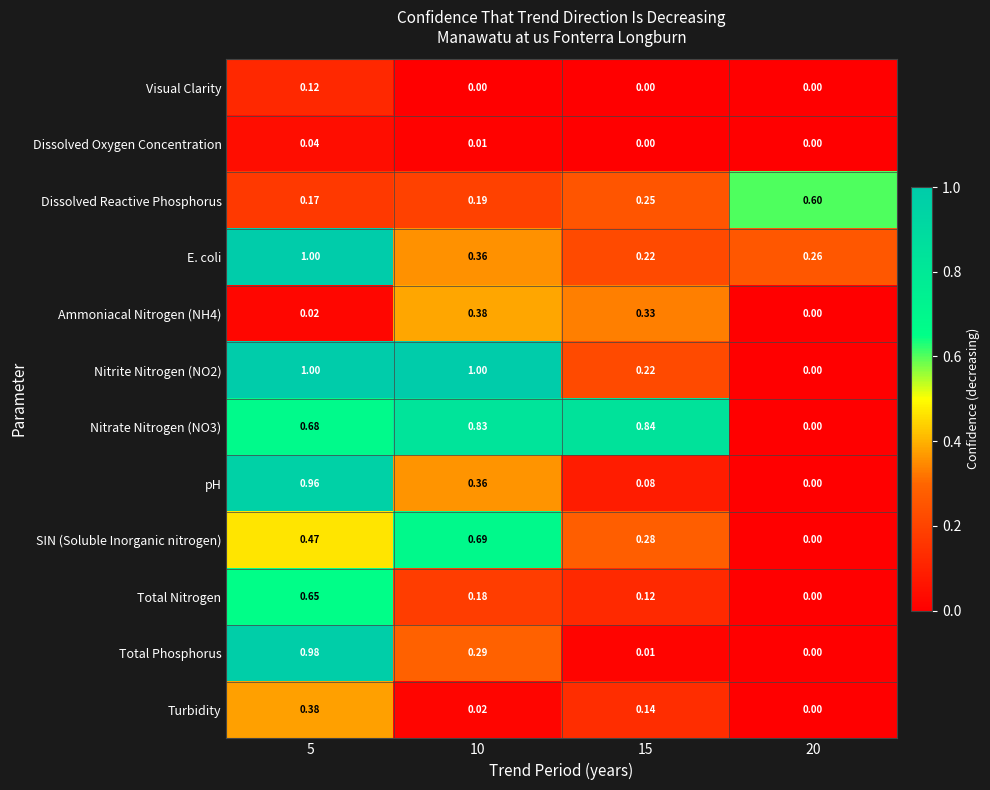

Is the value of SIN (Soluble Inorganic nitrogen) at 15 greater than the value of Visual Clarity at 20?

Yes